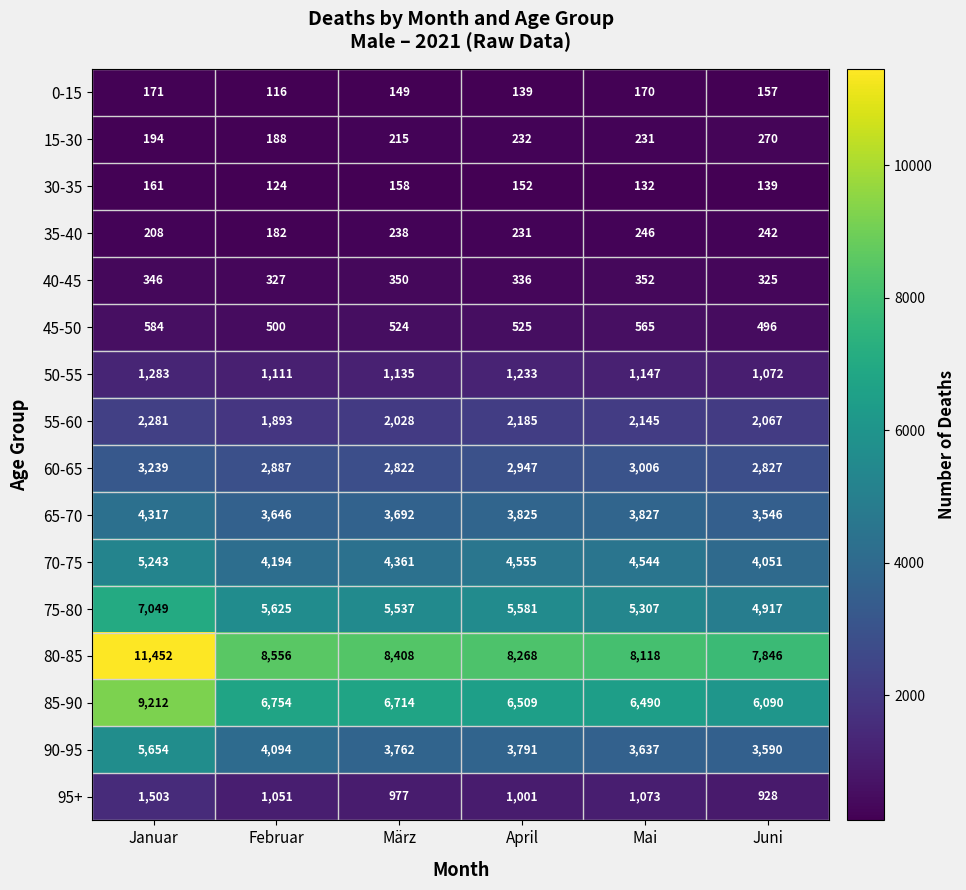

Which series has the largest total across all categories?

80-85